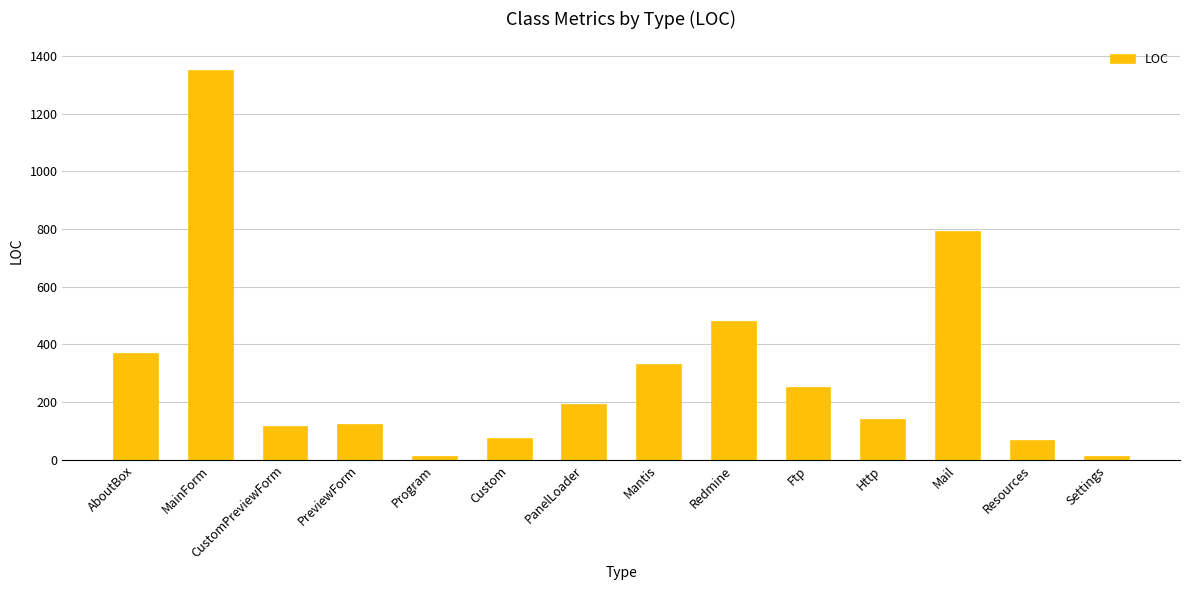

Where is the data nearest to the value 681?

Mail